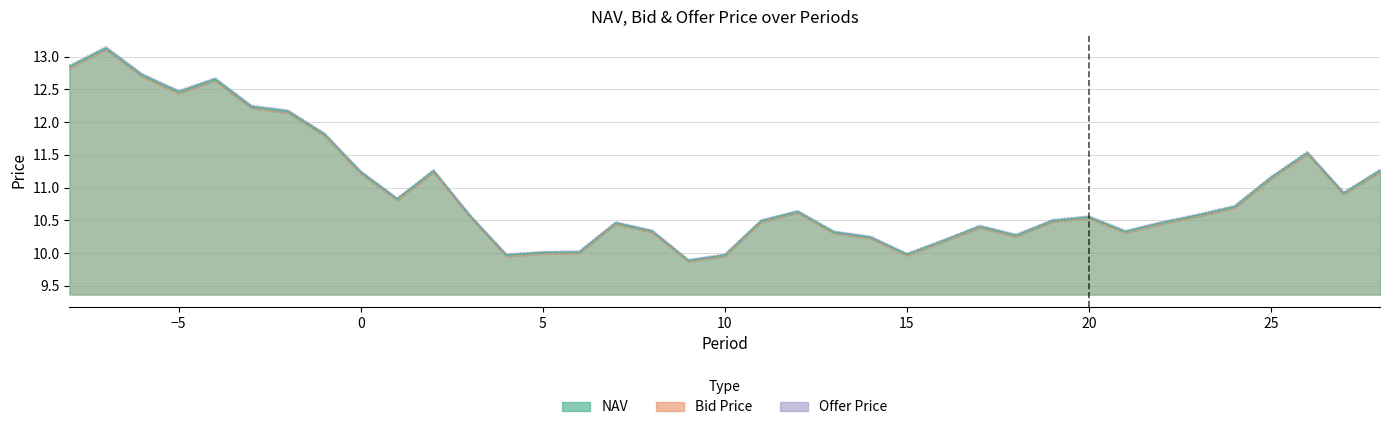

Which category has the lowest value across all series?

9